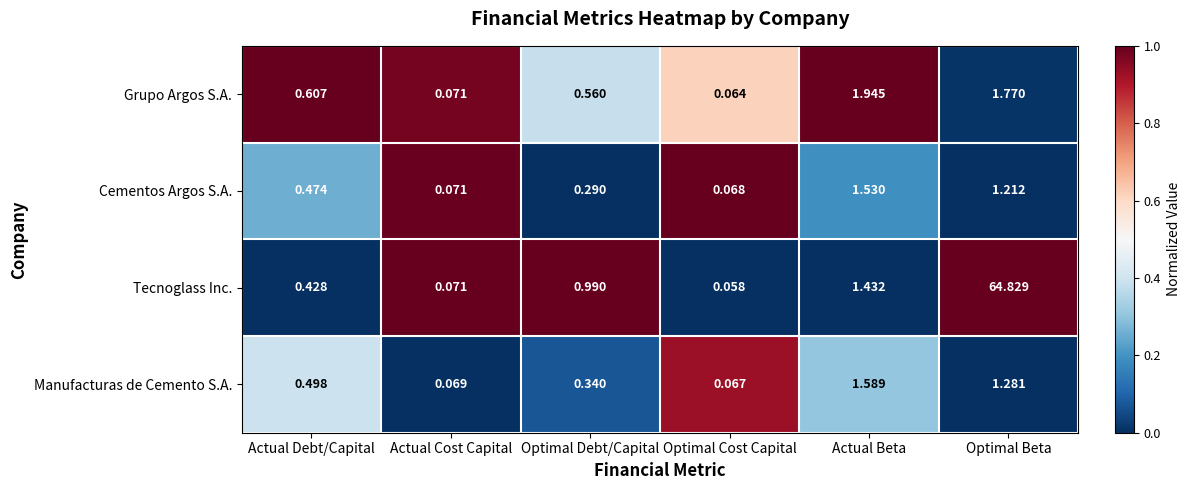

Rank the series by their maximum value, from highest to lowest.

Tecnoglass Inc., Grupo Argos S.A., Manufacturas de Cemento S.A., Cementos Argos S.A.